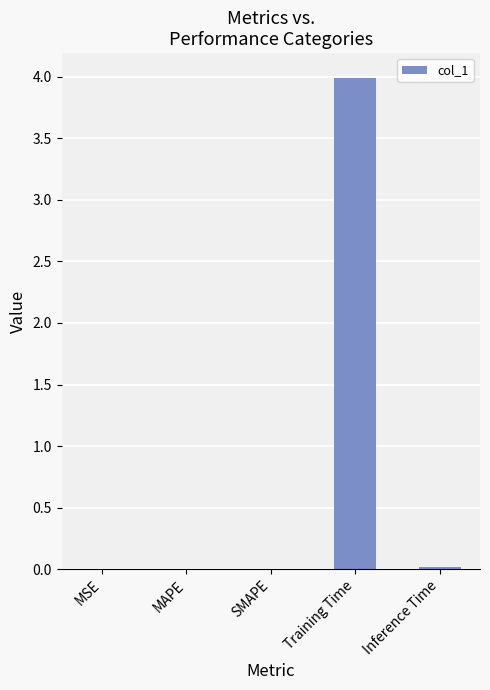

Are the bars grouped side by side (vs. stacked)?

No